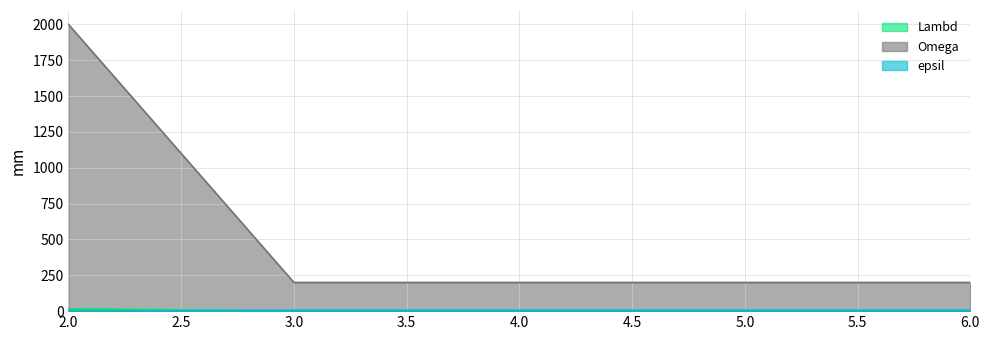

Is it true that Lambd equals 1 at 4?

True